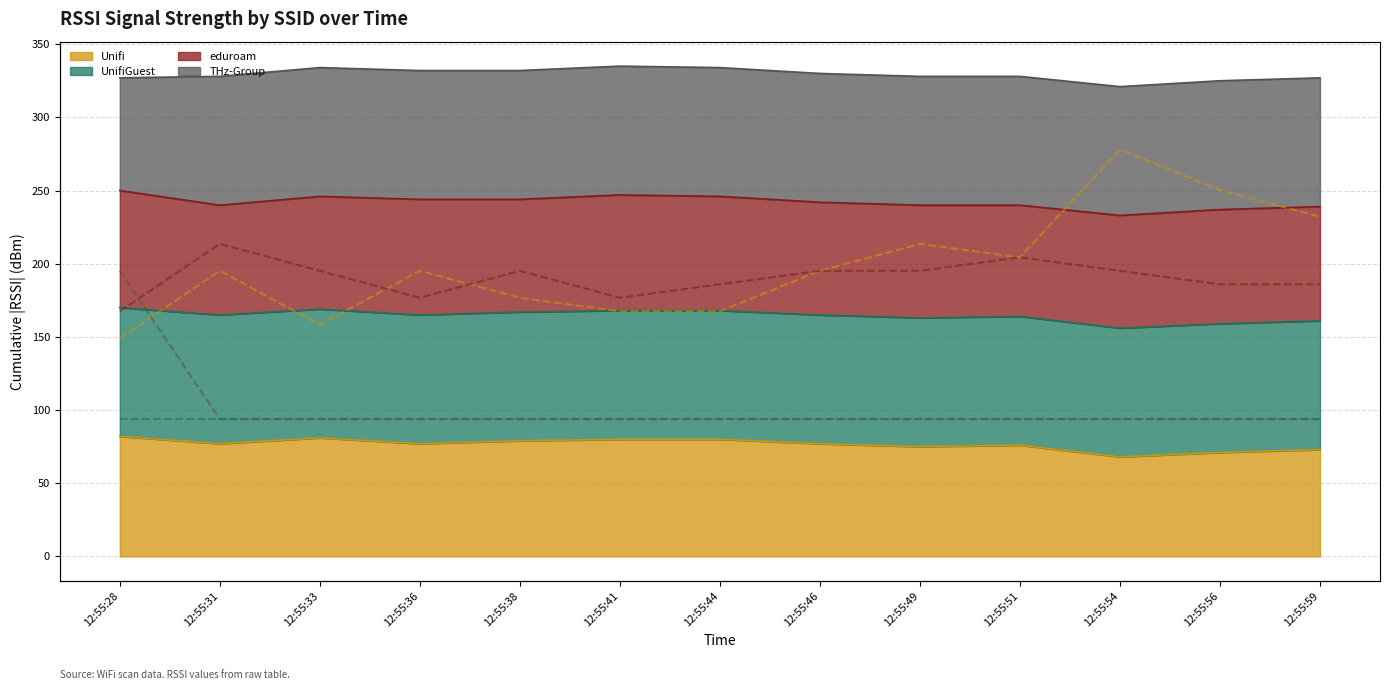

What is the lowest value of the Unifi RSSI series?

-82